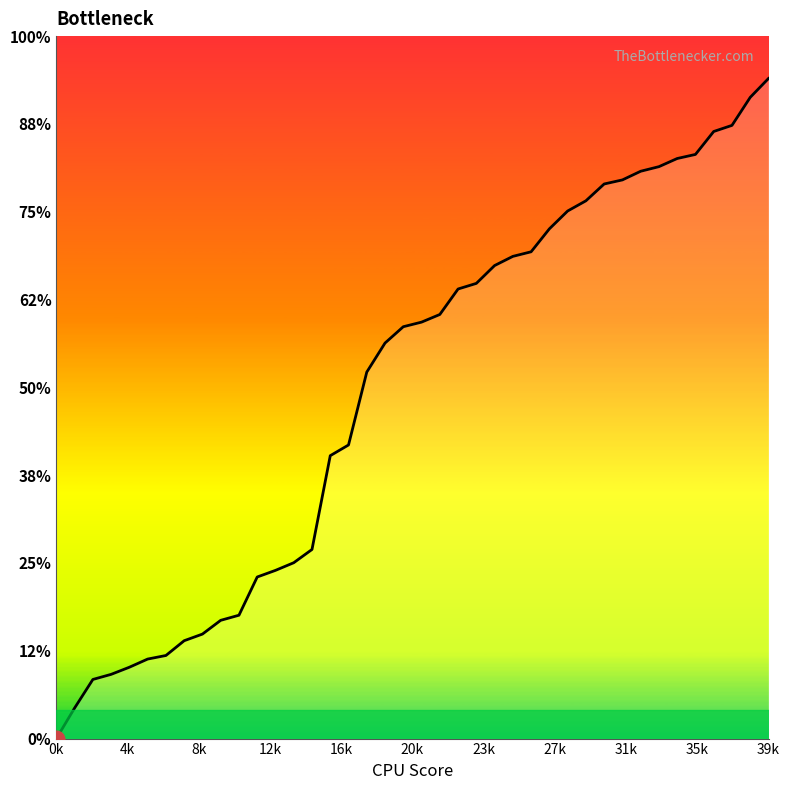

Which label corresponds to the smallest value in the chart?

0k